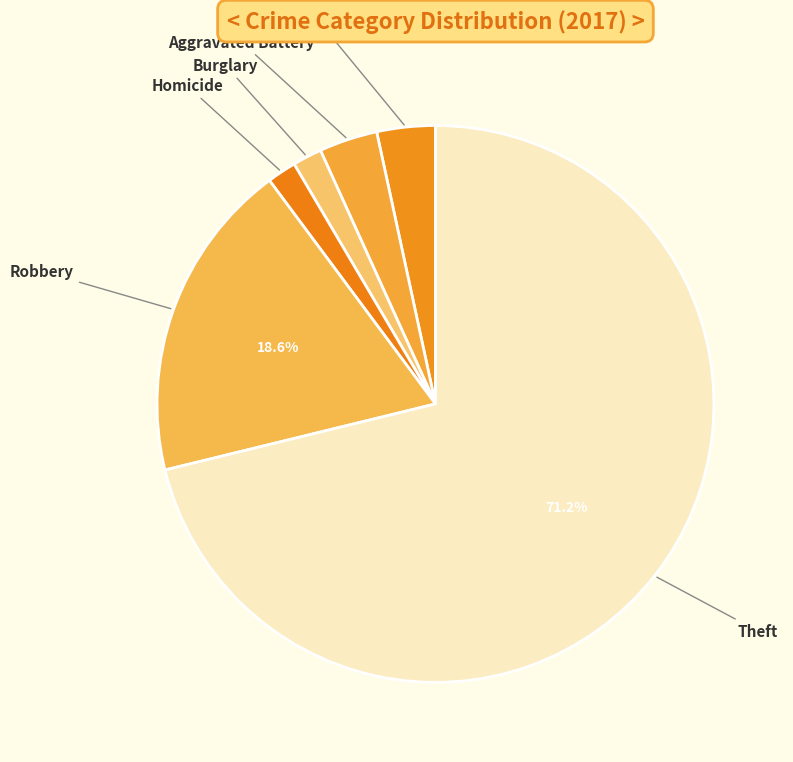

How many slices are in this pie chart?

6